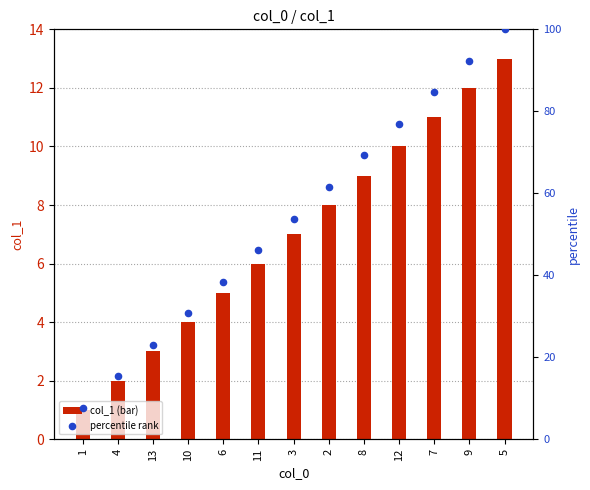

What are all the series names shown in the legend?

col_1 (bar), percentile rank